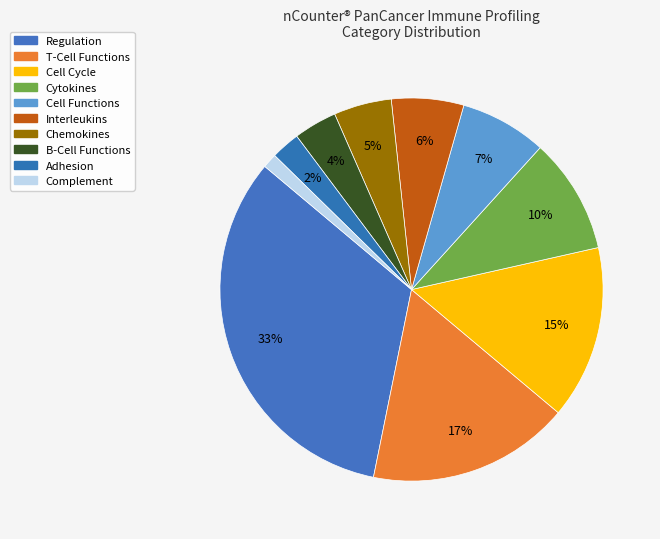

Which slice is the largest?

Regulation